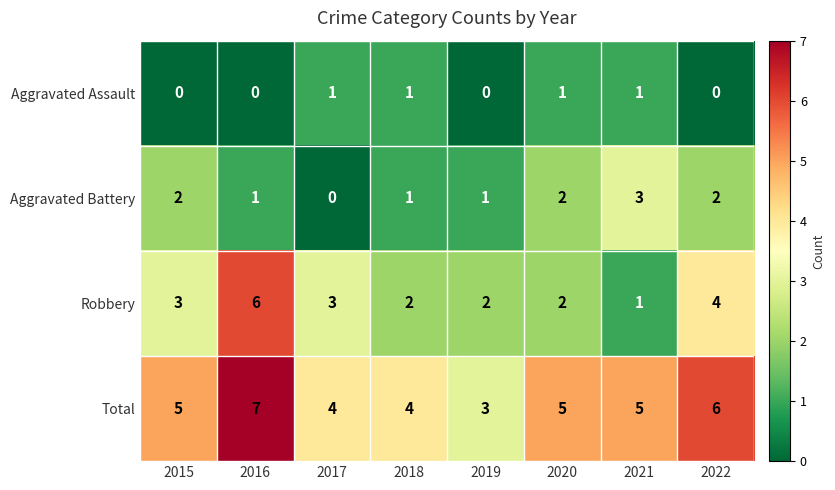

Between 2015 and 2019, which series saw the biggest shift?

Total